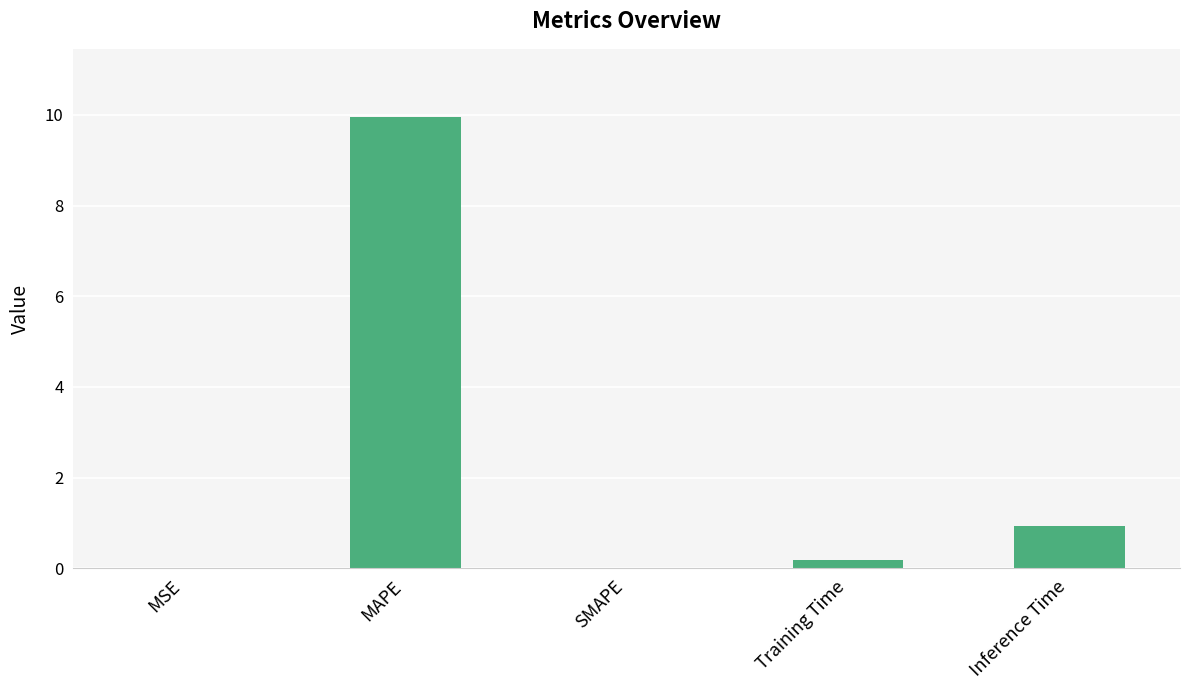

The chart shows a value of 0.2 at Training Time. True or false?

True